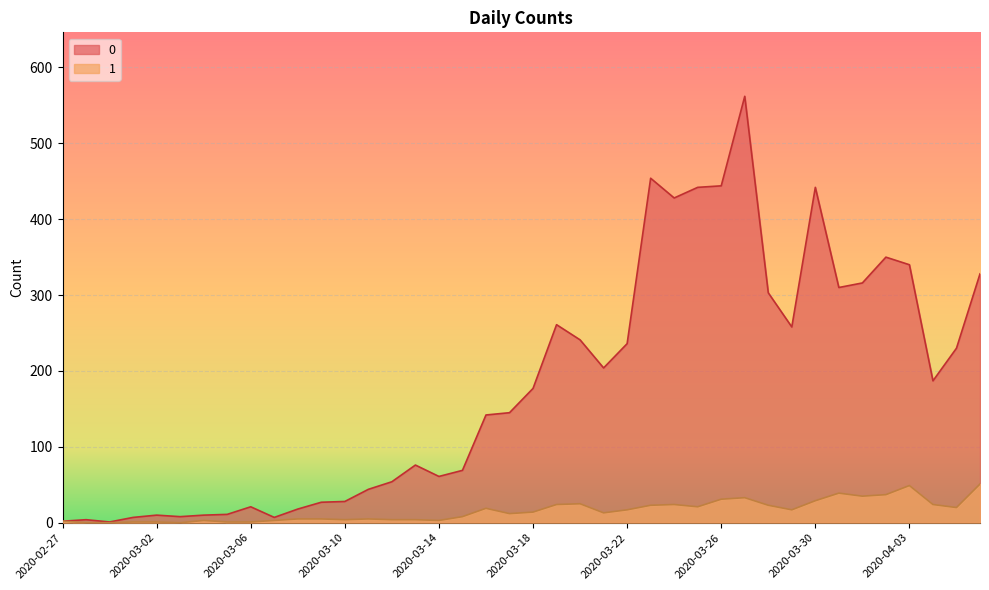

How many interior local peaks does the 0 series have?

9